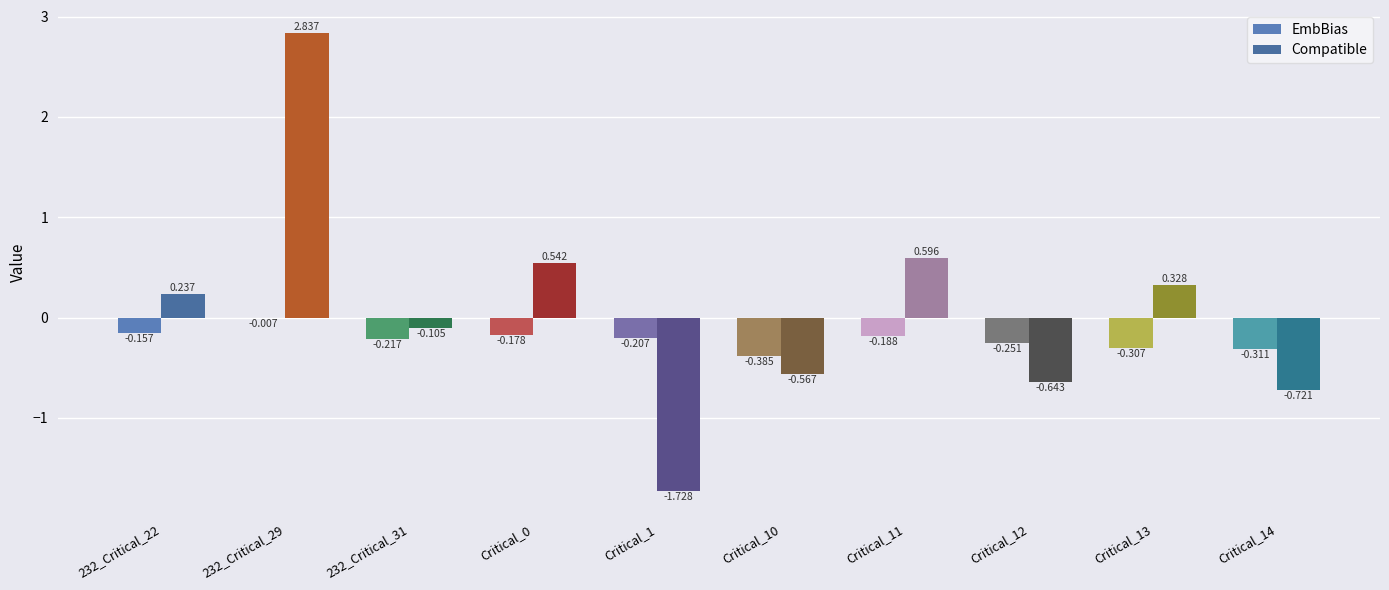

What are all the series names shown in the legend?

EmbBias, Compatible